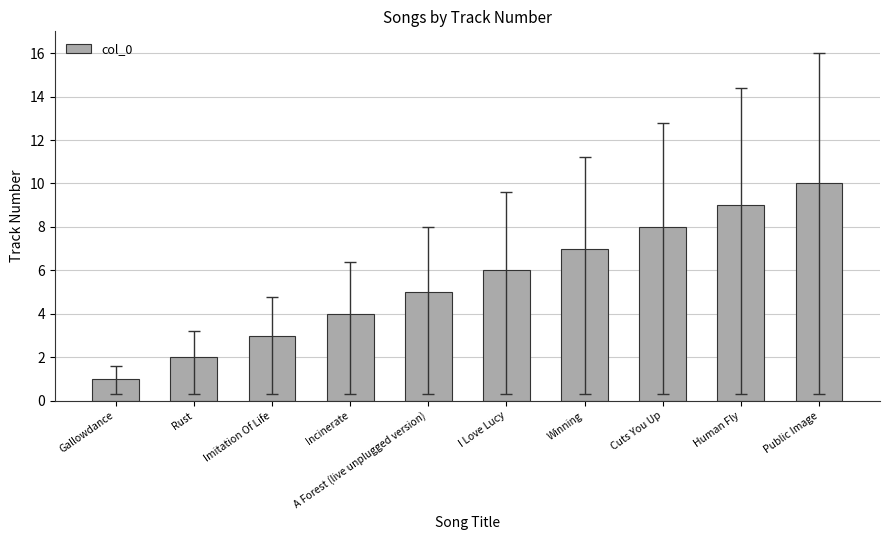

What is the difference between the values at Incinerate and A Forest (live unplugged version)?

1